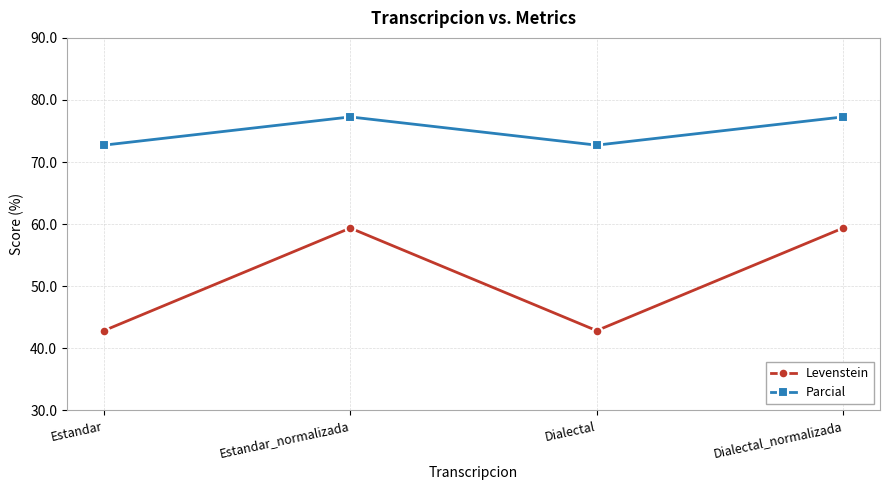

How many lines are shown in the chart?

2